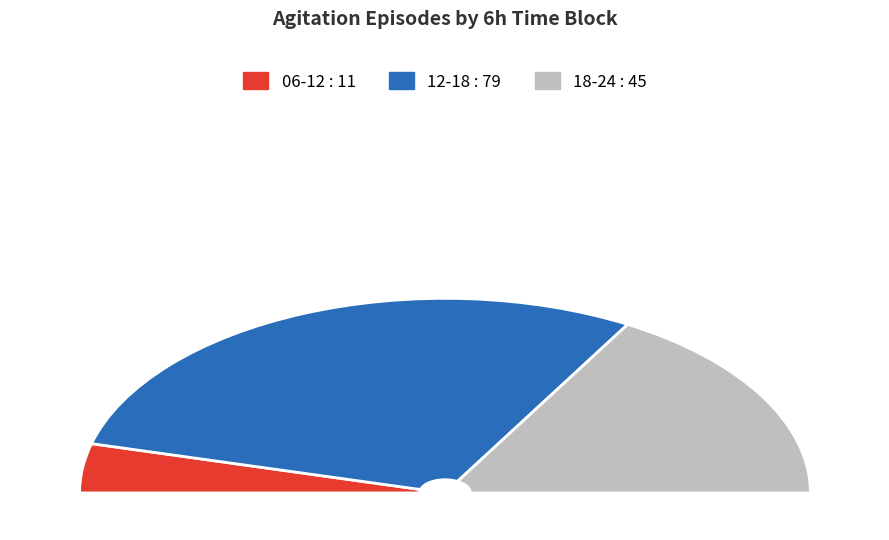

Is there any slice that represents more than half of the pie?

Yes